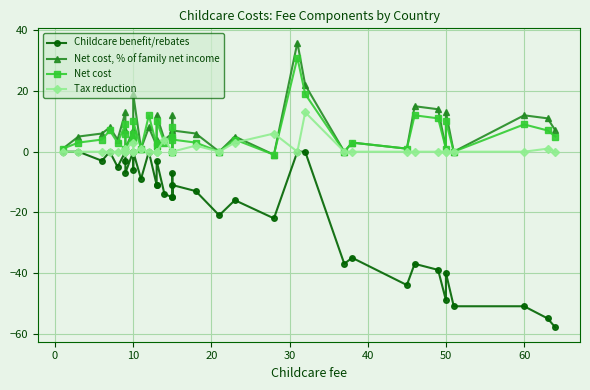

Rank the series at 0 from lowest to highest value.

Childcare benefit/rebates, Tax reduction, Net cost, Net cost, % of family net income